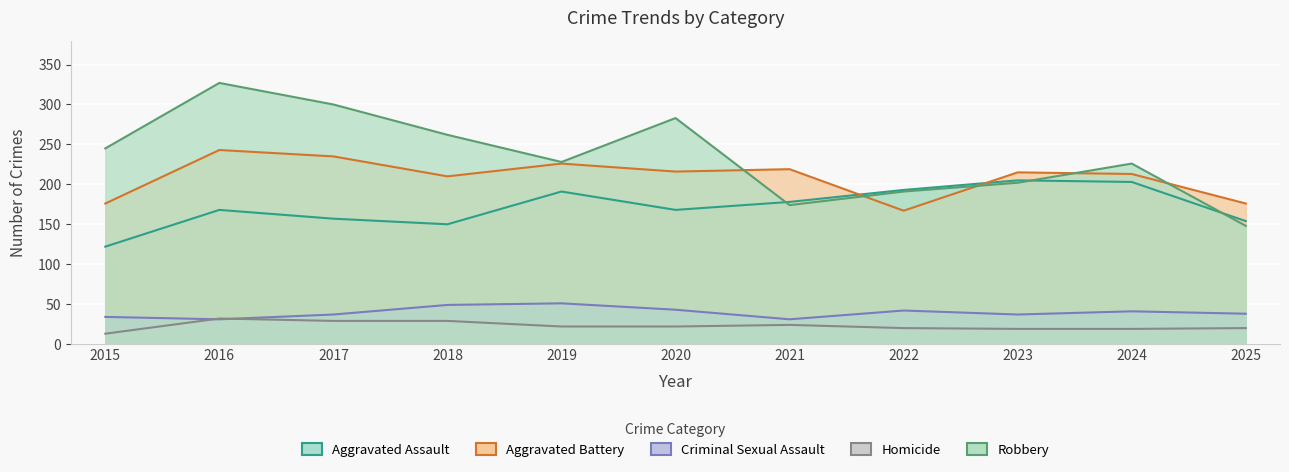

Which series has the widest spread of values?

Robbery